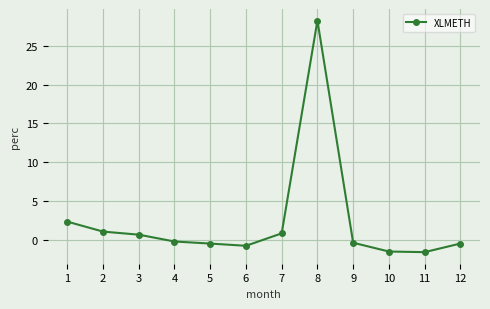

How many series are shown in this chart?

1